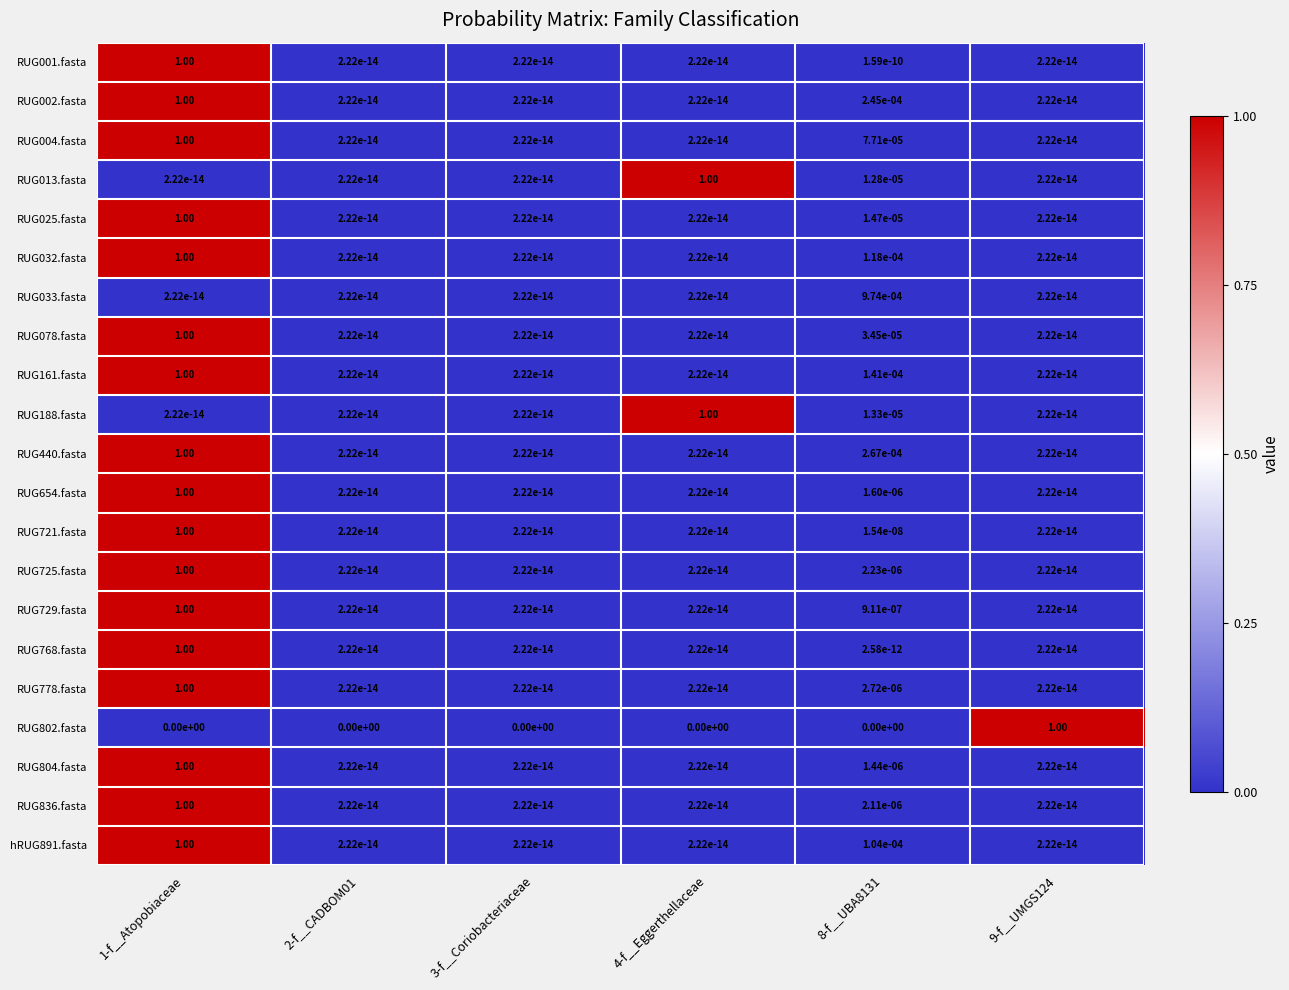

Is the value of RUG725.fasta at 1-f__Atopobiaceae greater than the value of RUG002.fasta at 3-f__Coriobacteriaceae?

Yes